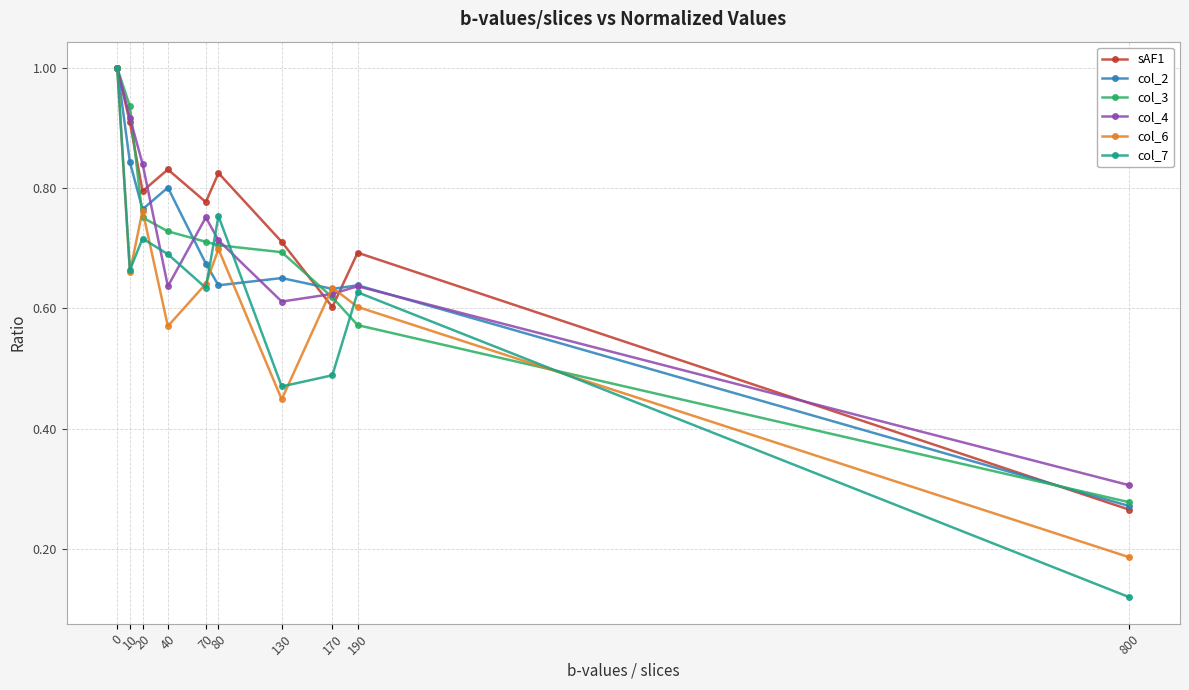

How many col_2 values are between 0 and 1?

10